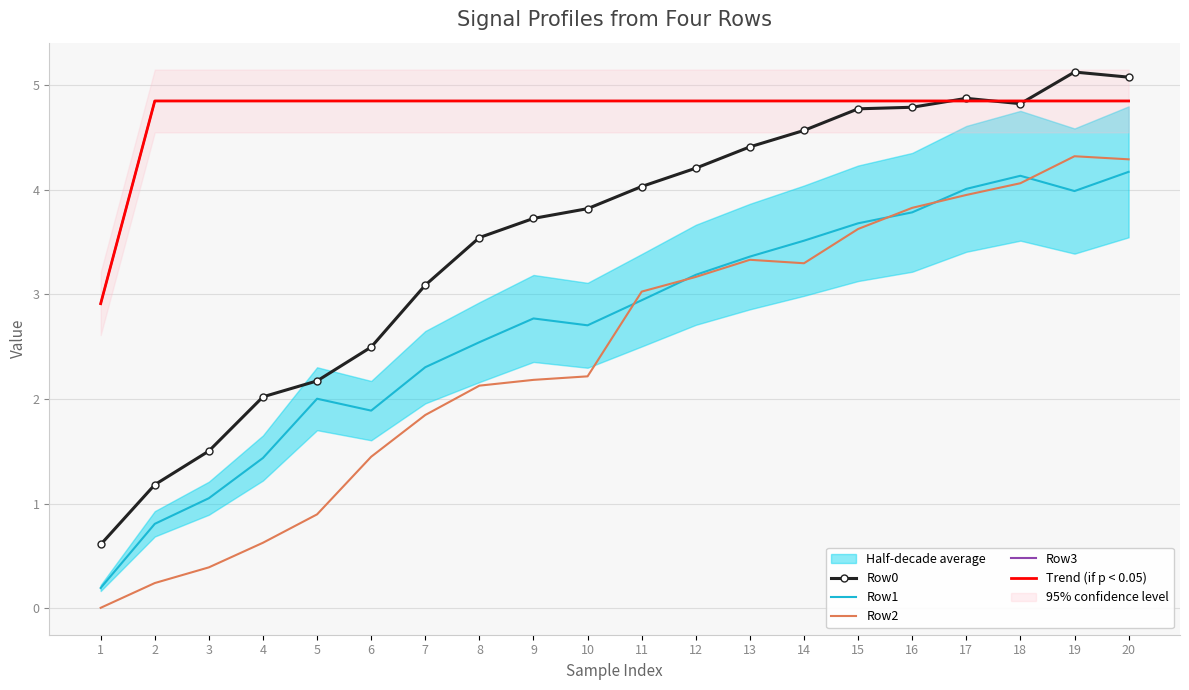

Does the chart have visible grid lines?

Yes